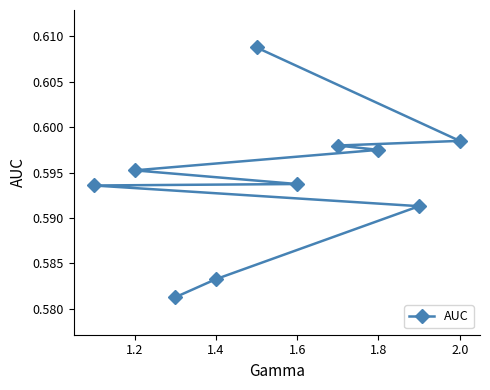

What is the maximum value shown in the chart?

0.6